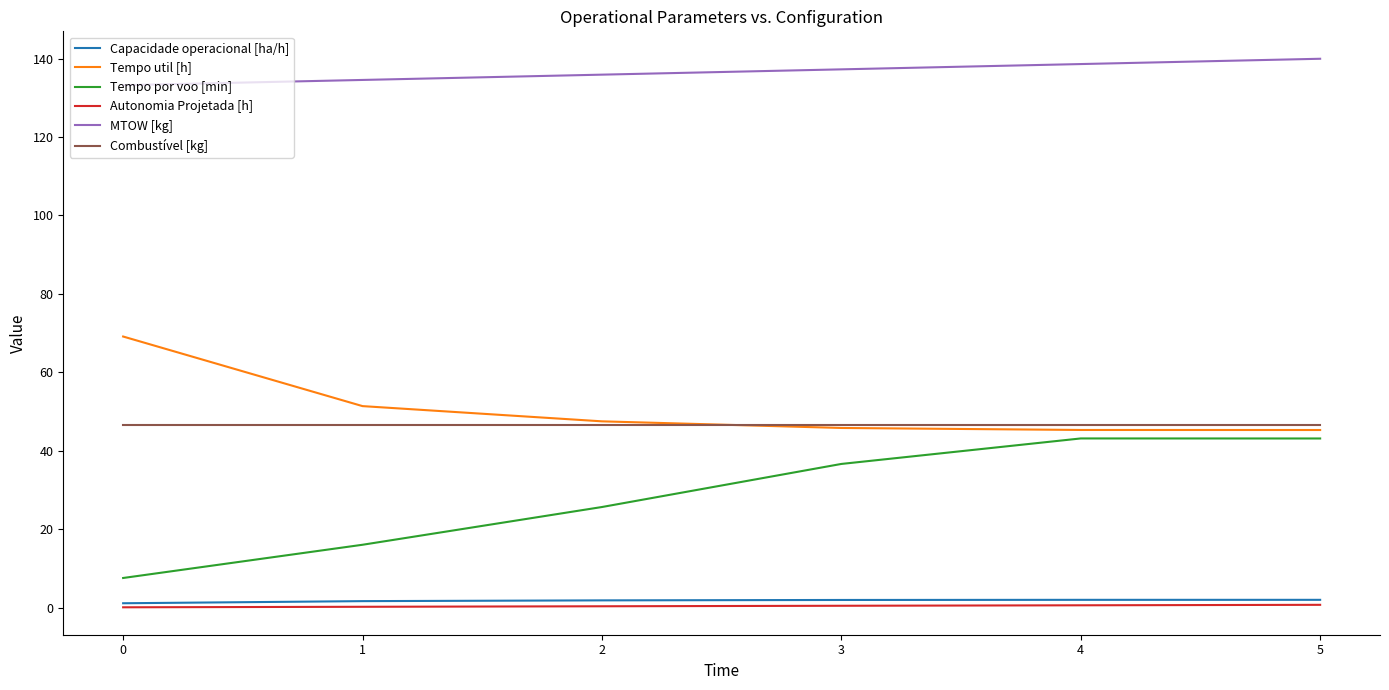

Which series has the largest range (max minus min)?

Tempo por voo [min]